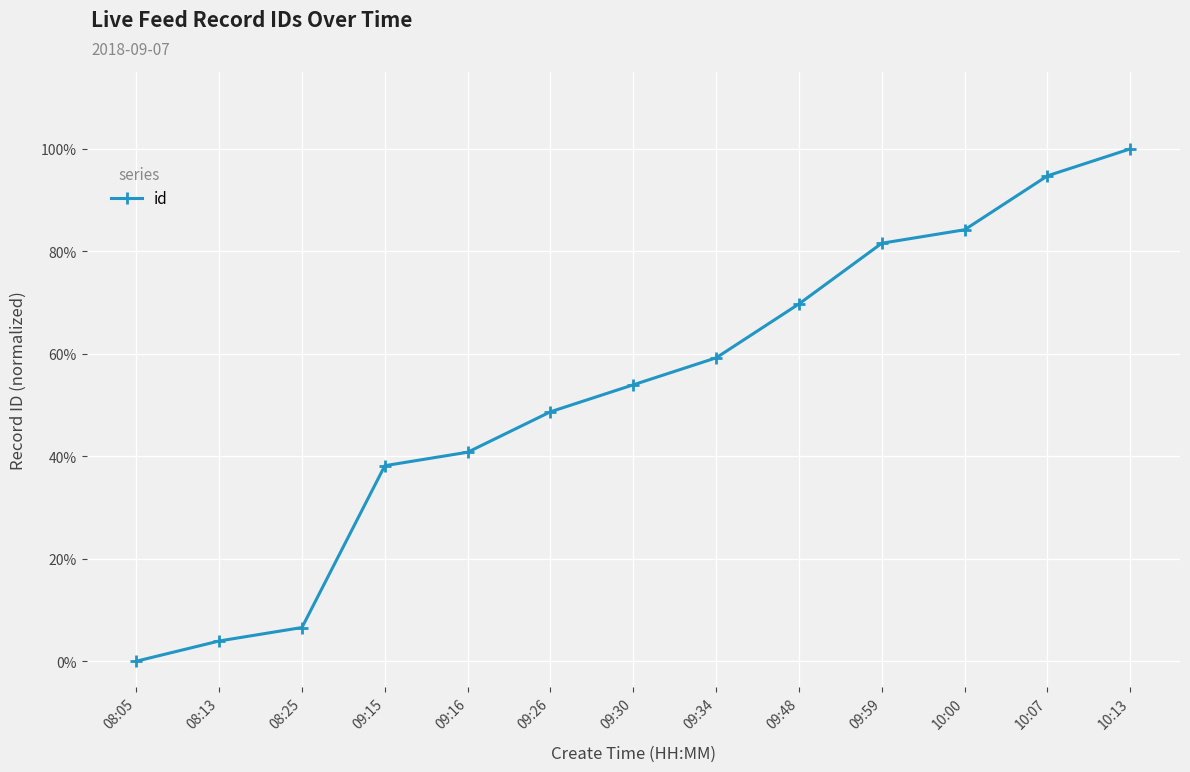

The value at 09:48 is 69.7. True or false?

True